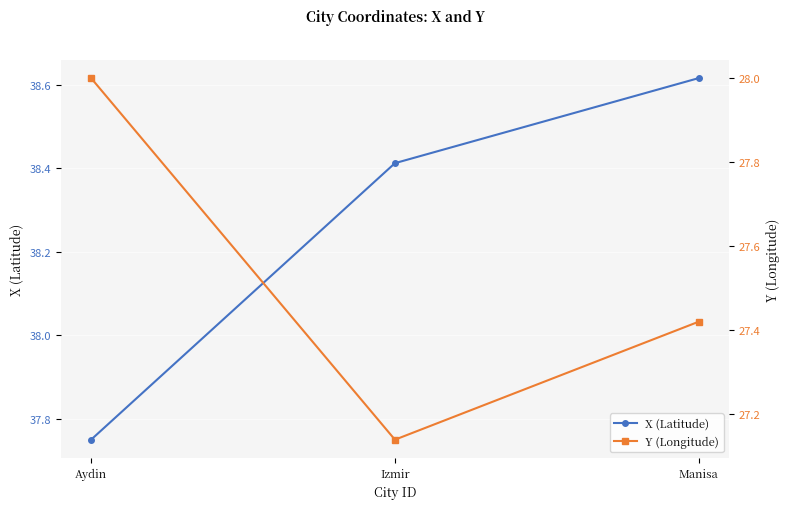

At which label is X (Latitude) closest to 38?

Aydin